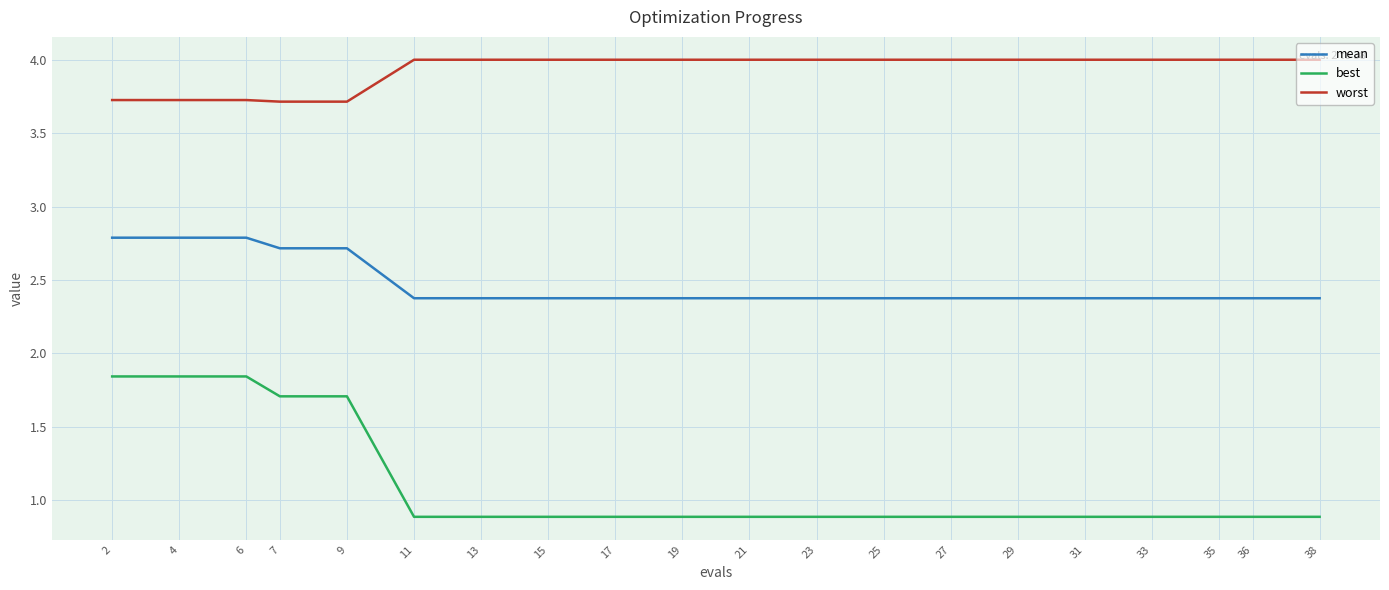

What is the total value across all series at 15?

7.3